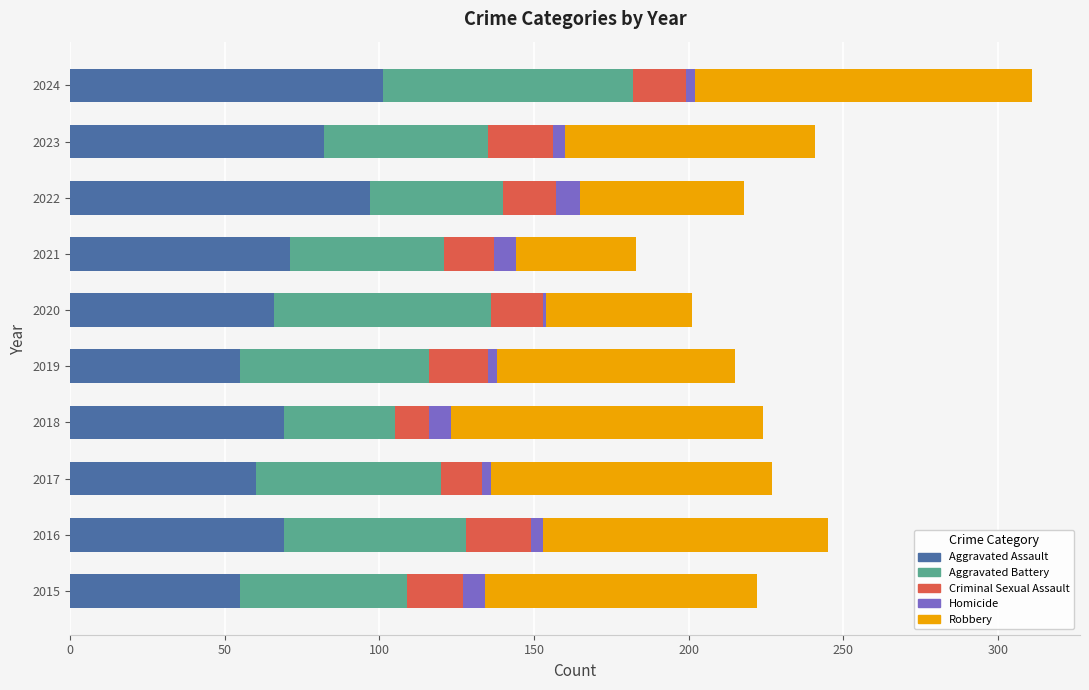

What is the difference between the second highest and second lowest values in the Aggravated Assault series?

42